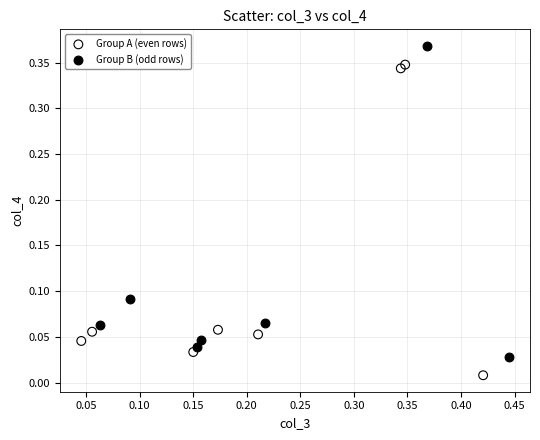

Which series reaches the maximum Y coordinate?

Group B (odd rows)